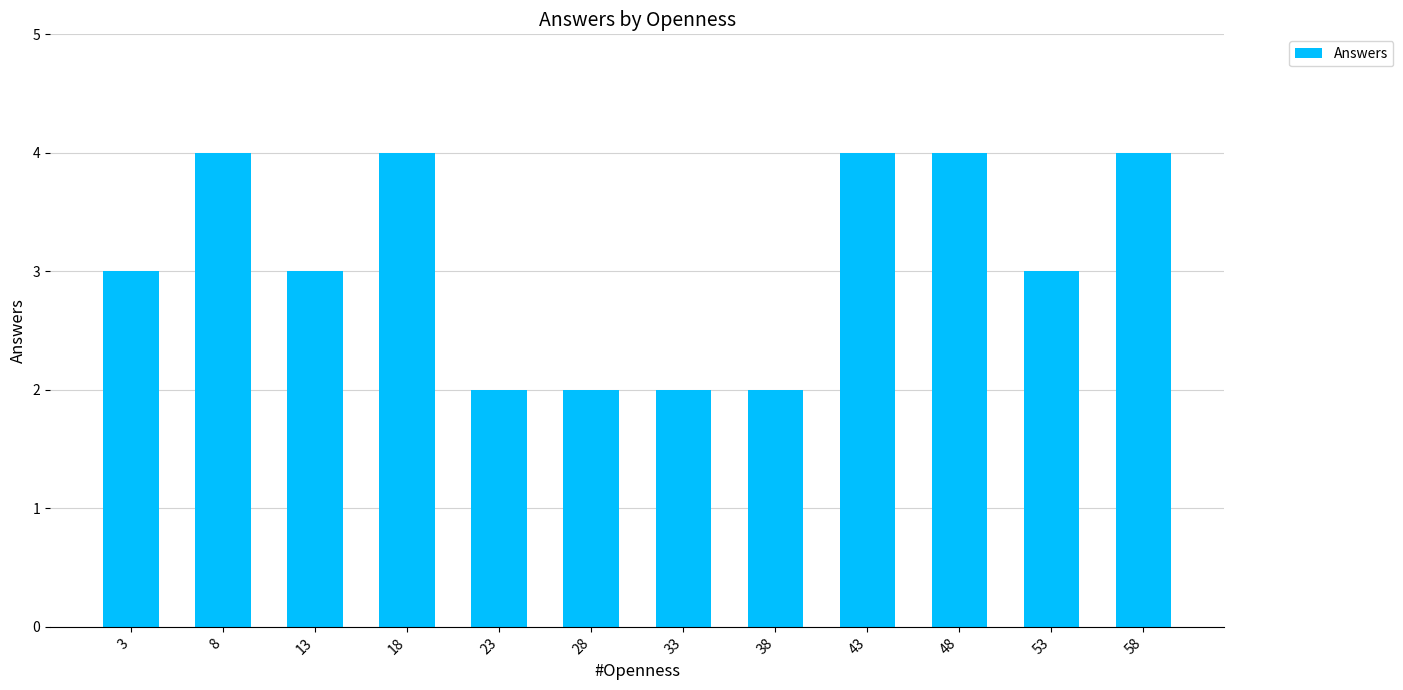

What is the average value?

3